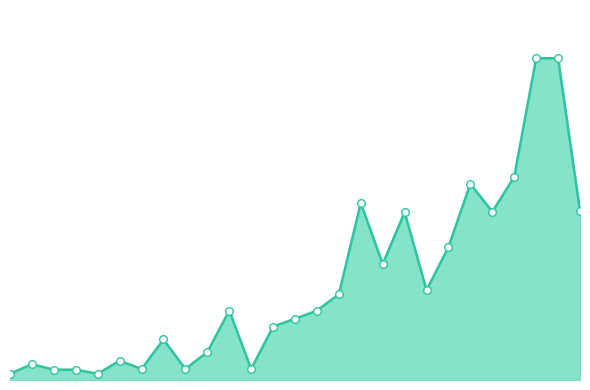

Which has a higher value, 20 or 4?

20